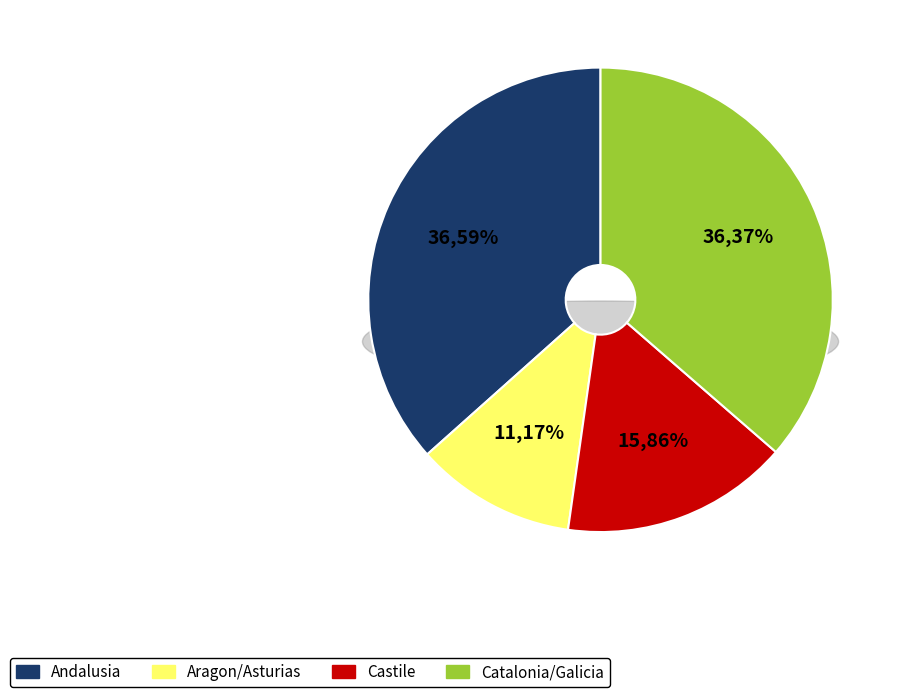

Does any single category account for the majority?

No